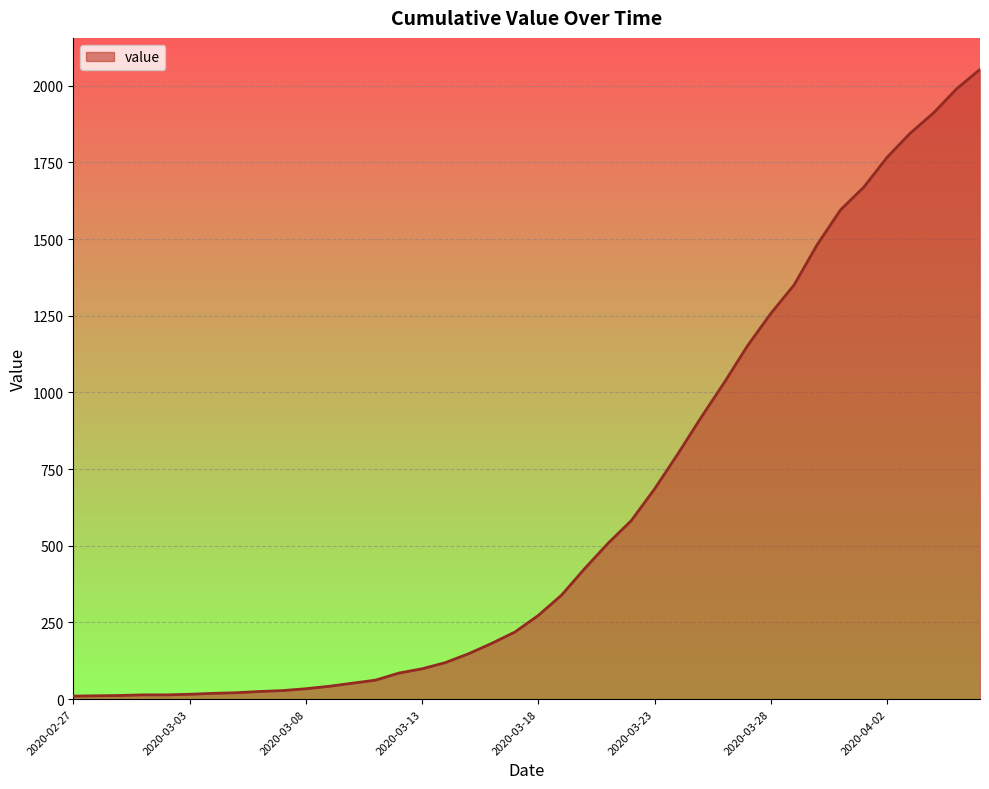

What is the greatest value displayed?

2053